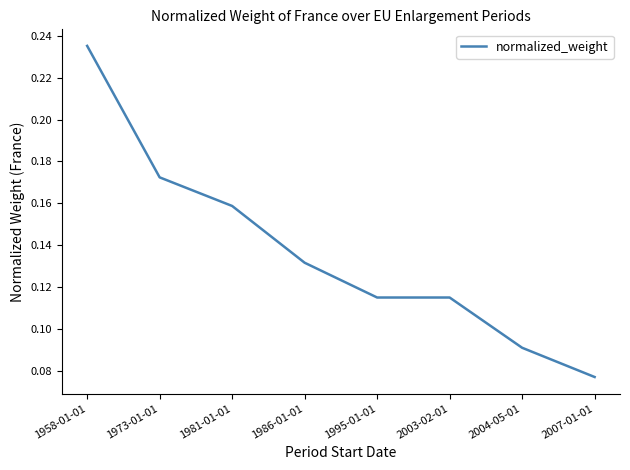

Which category has the lowest value across all series?

2007-01-01